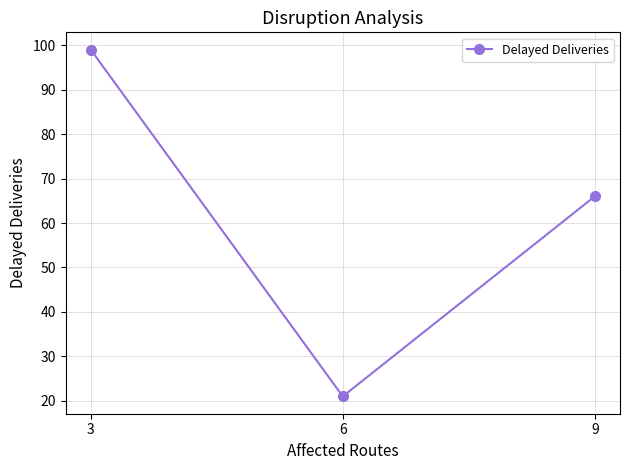

The value at 6 is 7. True or false?

False